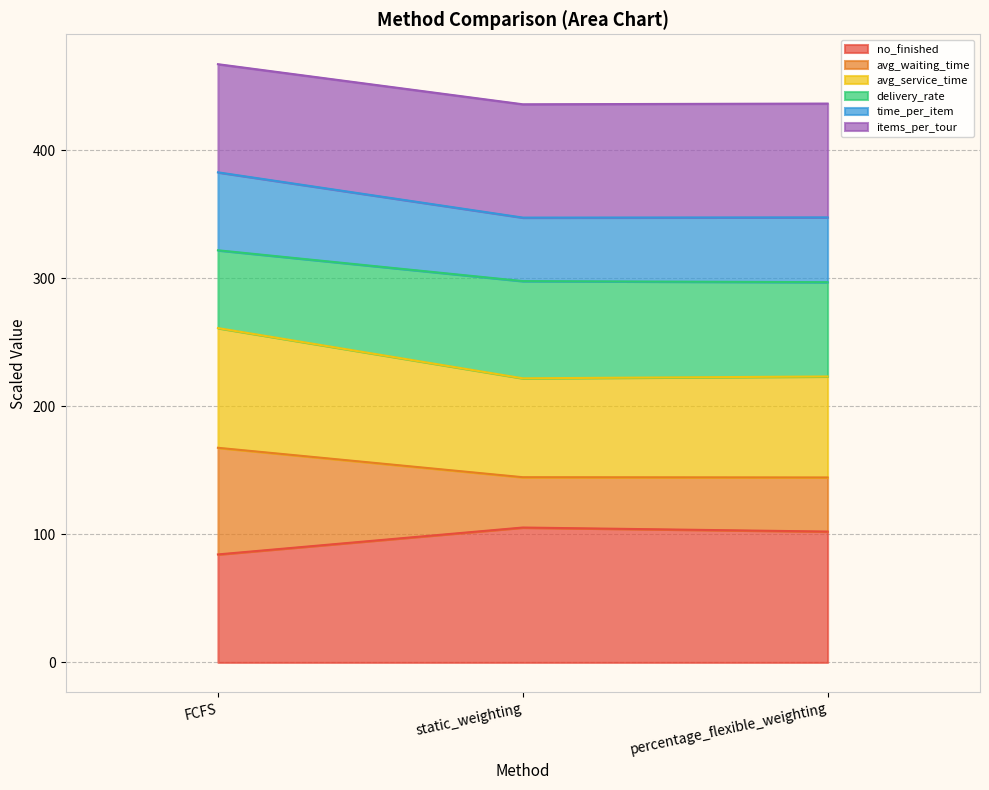

What is the total value across all series at percentage_flexible_weighting?

436.3